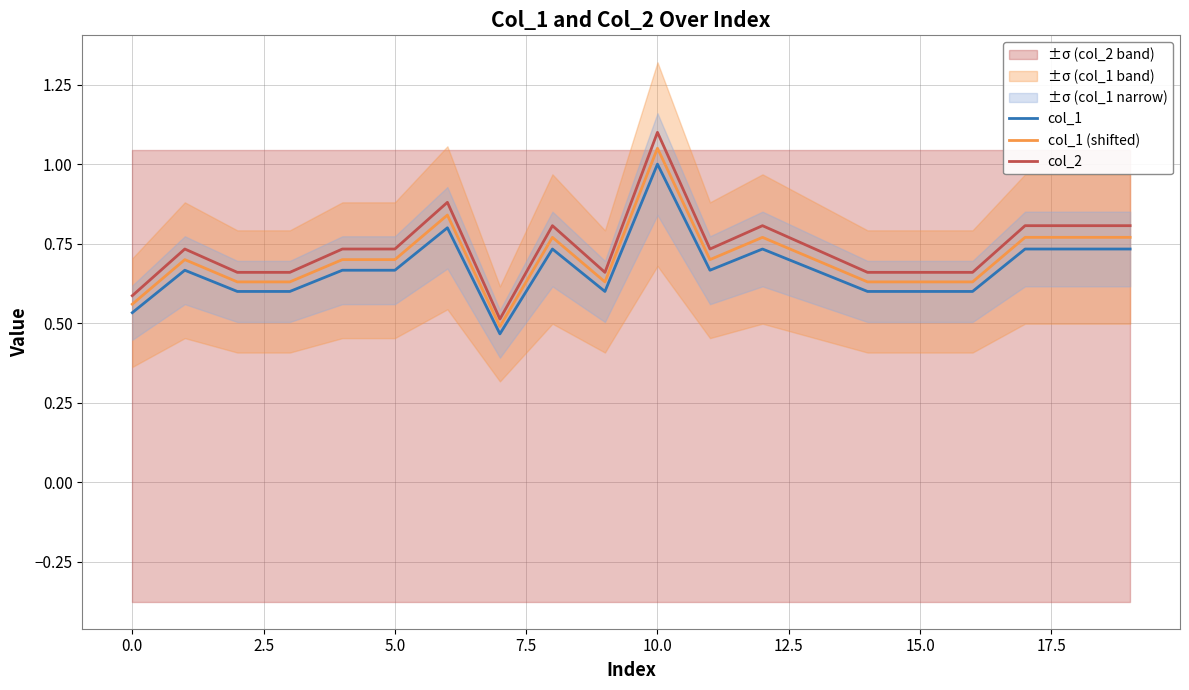

Count the col_2 values in the range 0 to 1.

19